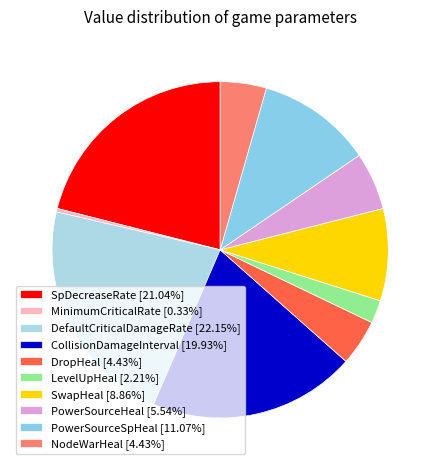

How many segments does this pie chart have?

10